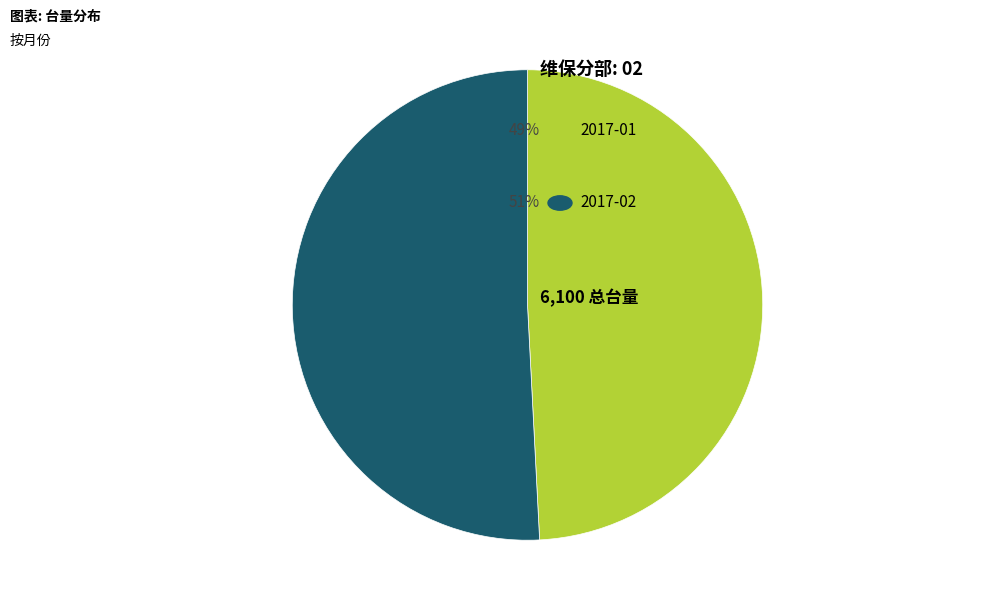

Does any single category account for the majority?

Yes